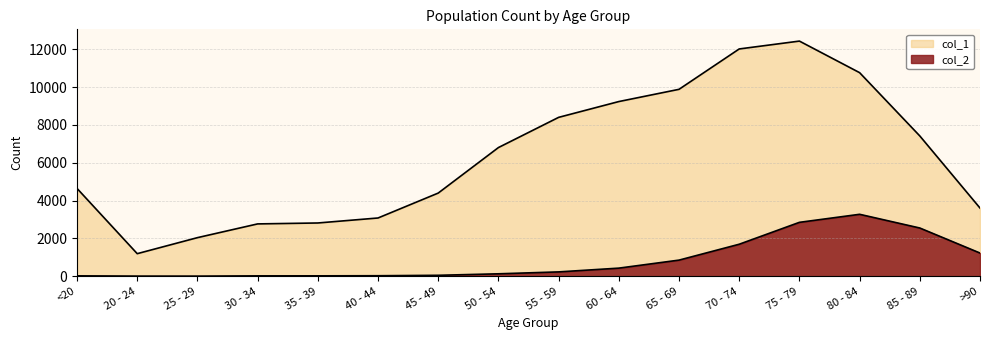

Between 85 - 89 and <20, which is larger?

85 - 89